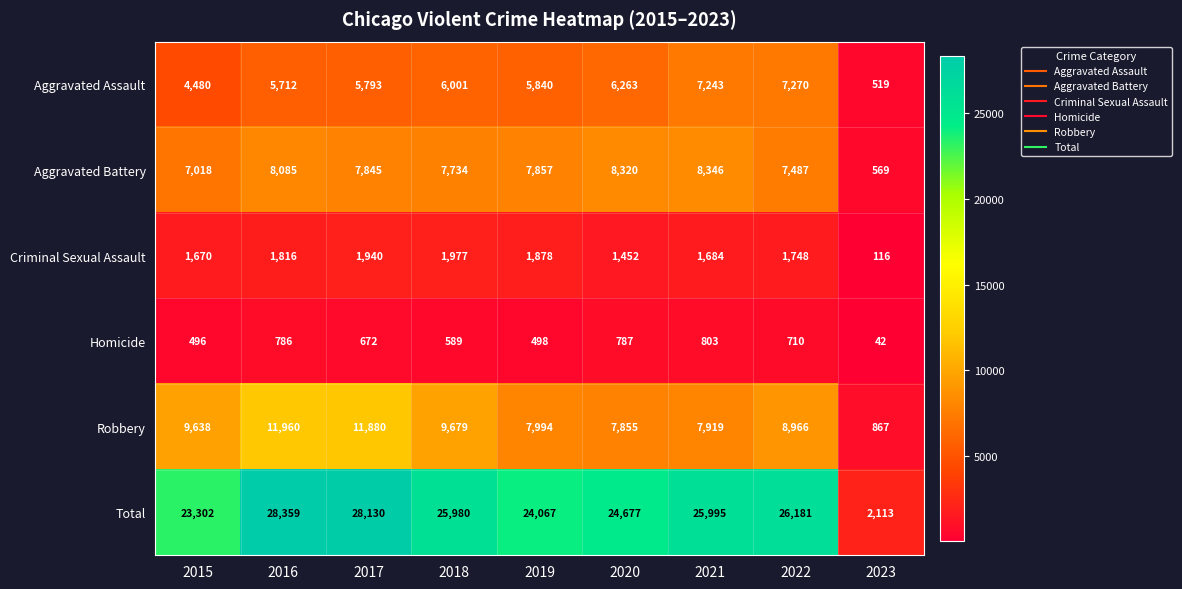

Is it true that Aggravated Assault equals 4099 at 2018?

False